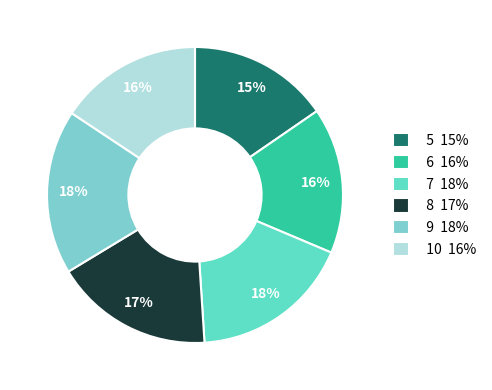

Is it true that 8 is 3% of the pie?

False